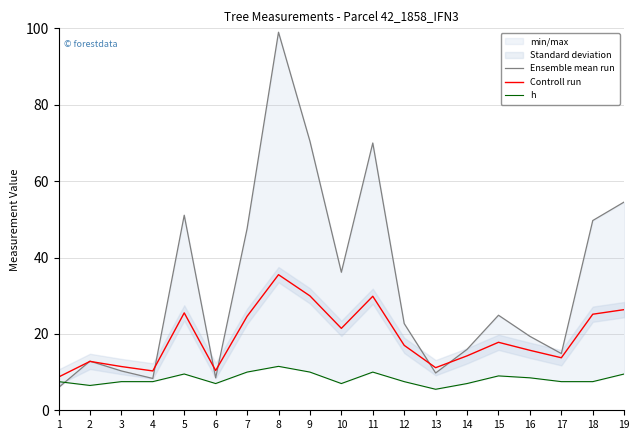

Is the value of Ensemble mean run at 12 greater than the value of h at 19?

Yes